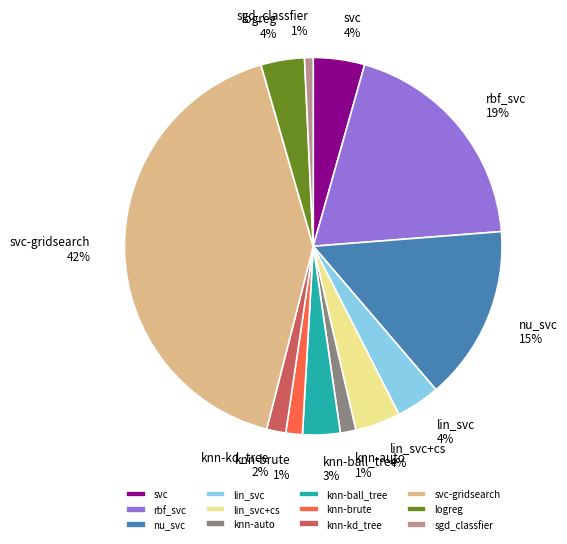

To the nearest percent, what portion does knn-kd_tree represent?

2%